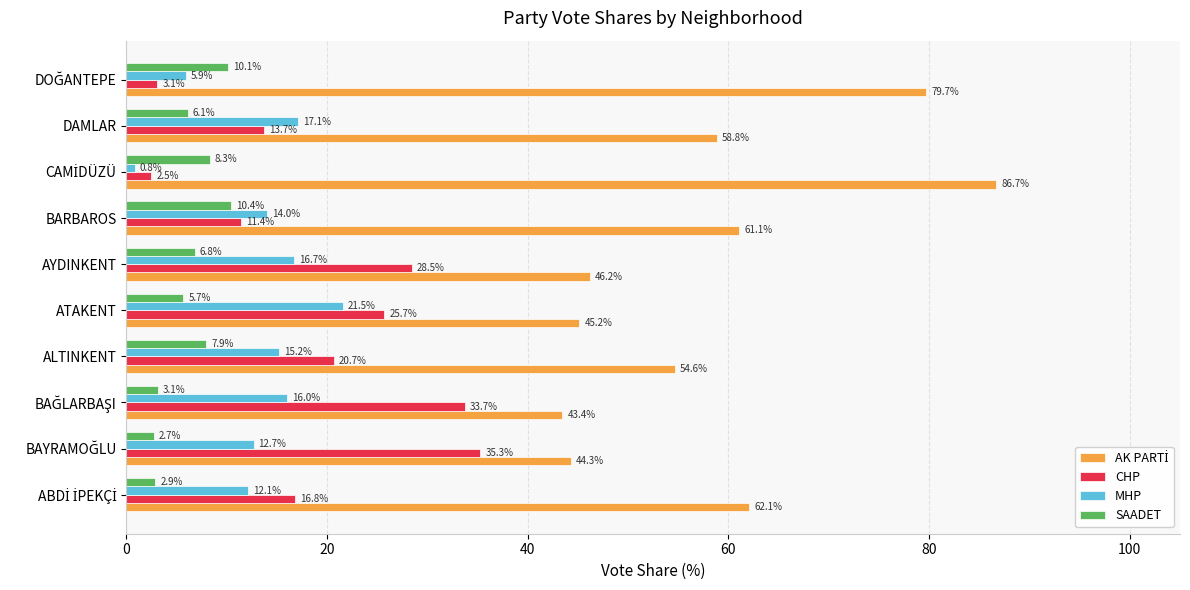

True or false: MHP has a value of 15.2 at ALTINKENT.

True